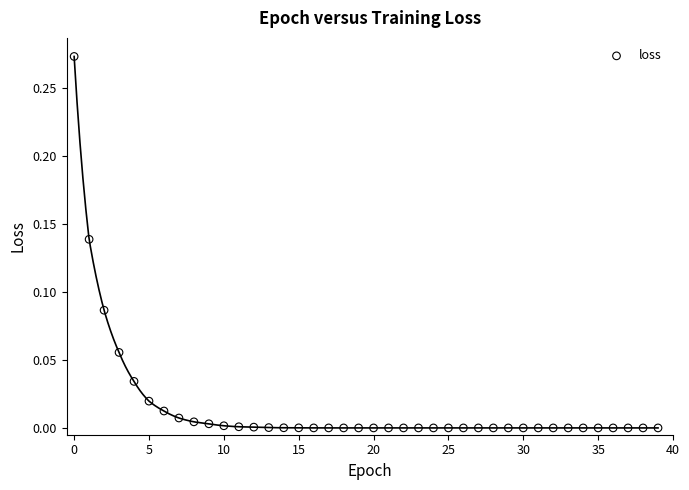

Count the number of points in this scatter plot.

40